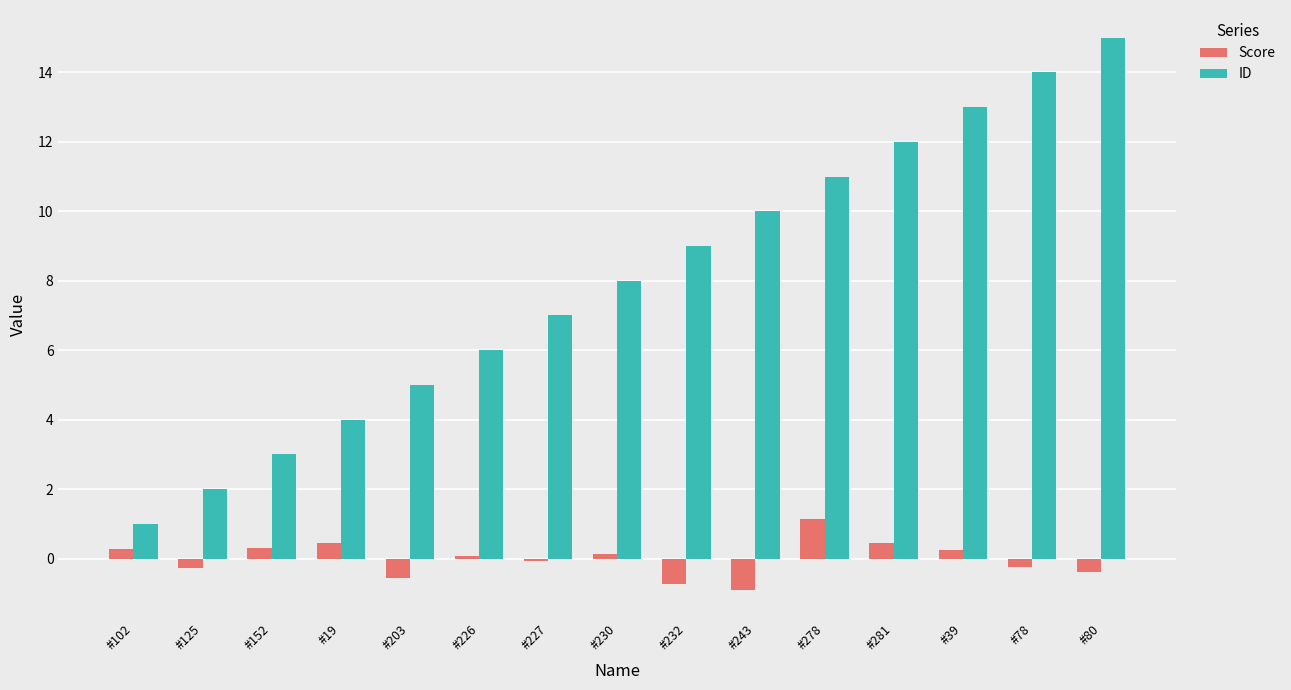

What is the sum of all ID values?

120.0